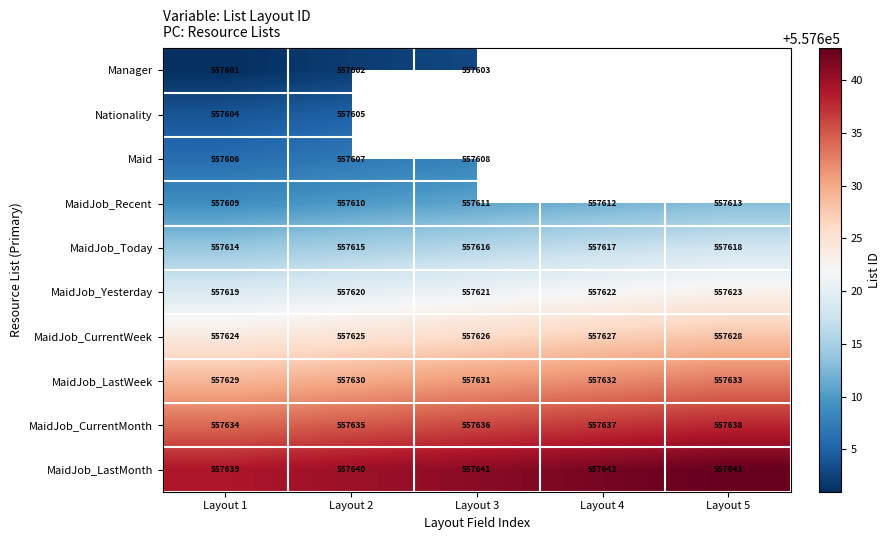

What is the total value across all series at Layout 1?

5576179